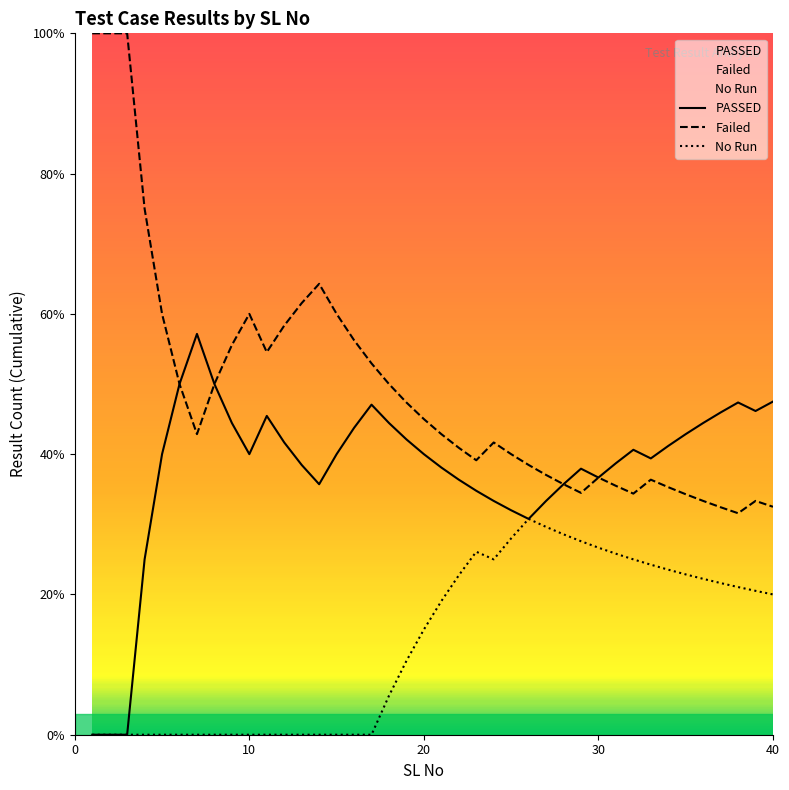

What is the maximum value for Failed?

100.0